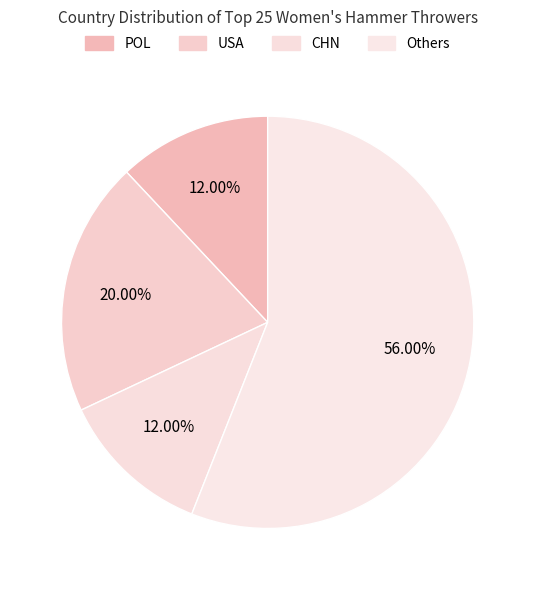

Count the number of slices in the pie.

4